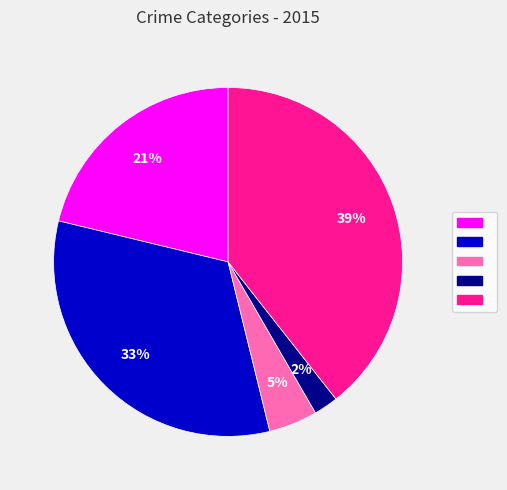

How many slices are in this pie chart?

5